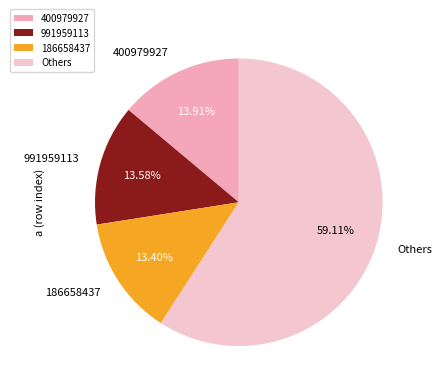

Between 400979927 and 186658437, which is larger?

400979927